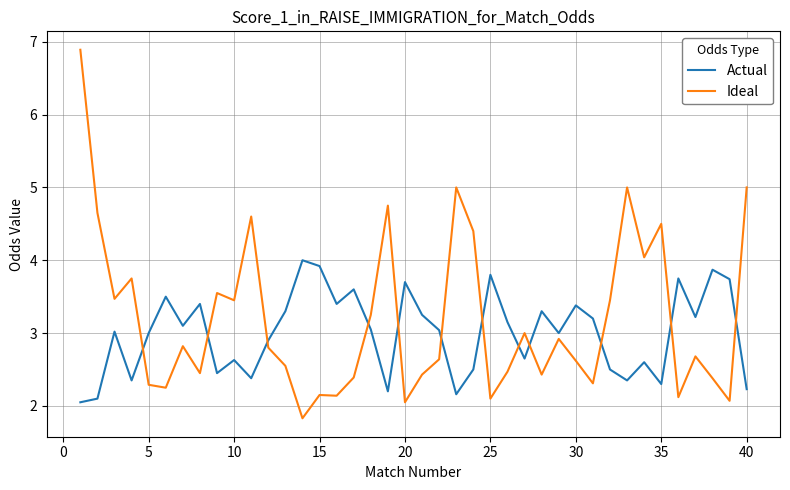

True or false: Actual and Ideal cross at least once.

True